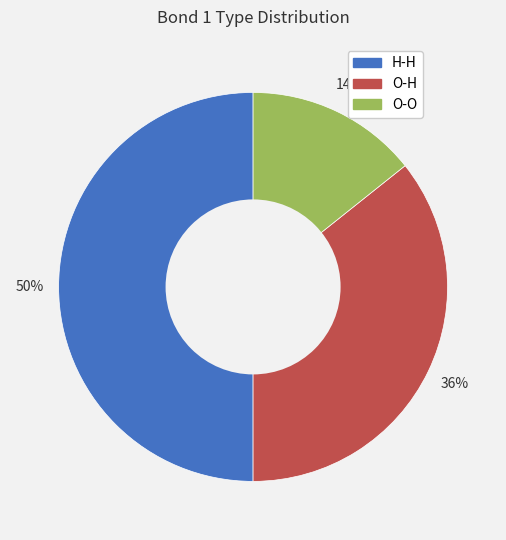

Does O-H represent more than half of the total?

No